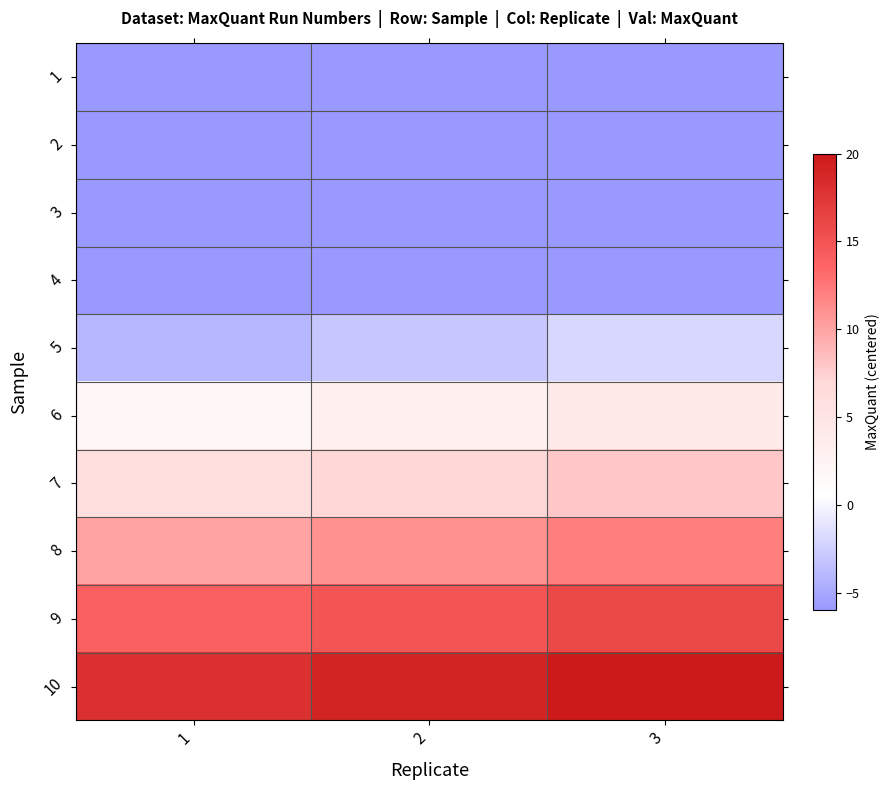

Reading left to right, transcribe all the data shown in this chart.

1: 1=-20	2=-19	3=-18
2: 1=-16	2=-15	3=-14
3: 1=-12	2=-11	3=-10
4: 1=-8	2=-7	3=-6
5: 1=-4	2=-3	3=-2
6: 1=2	2=3	3=4
7: 1=6	2=7	3=8
8: 1=10	2=11	3=12
9: 1=14	2=15	3=16
10: 1=18	2=19	3=20